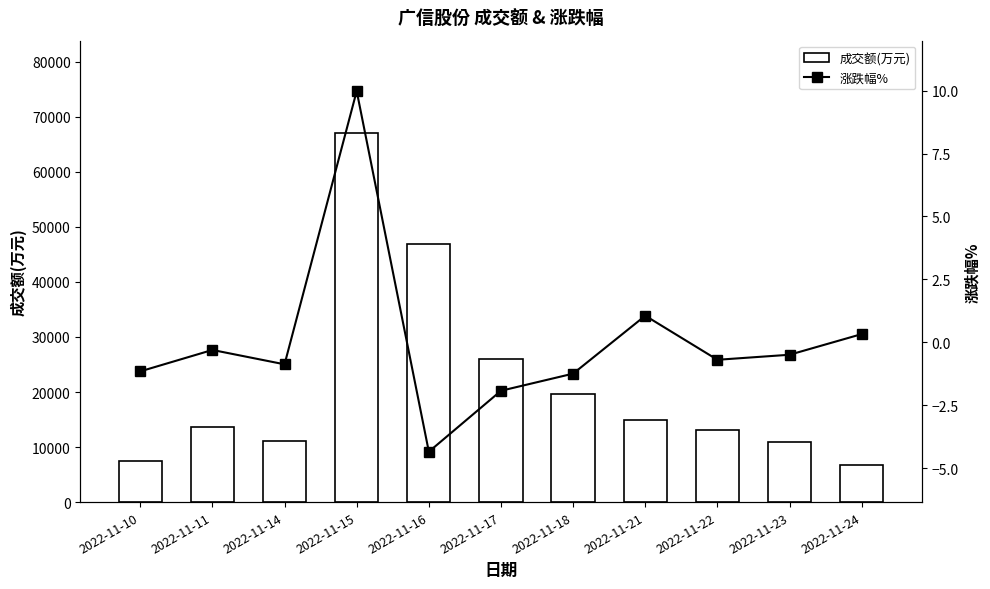

How many data points in 成交额(万元) are above 13565?

5